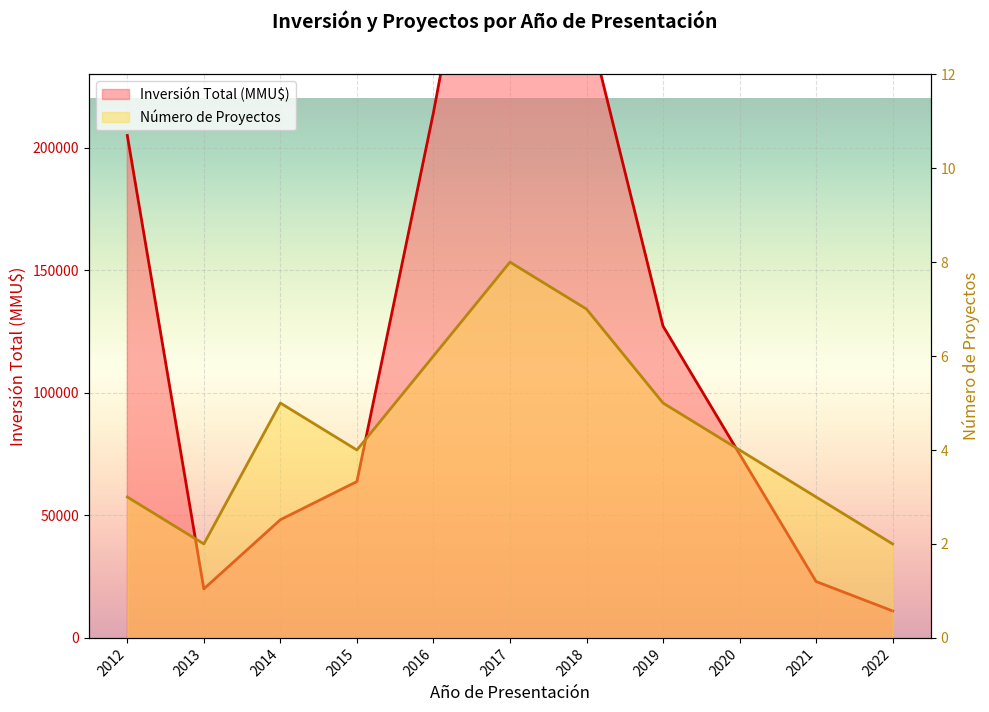

Rank the series by their average value, from highest to lowest.

Inversión Total (MMU$), Número de Proyectos